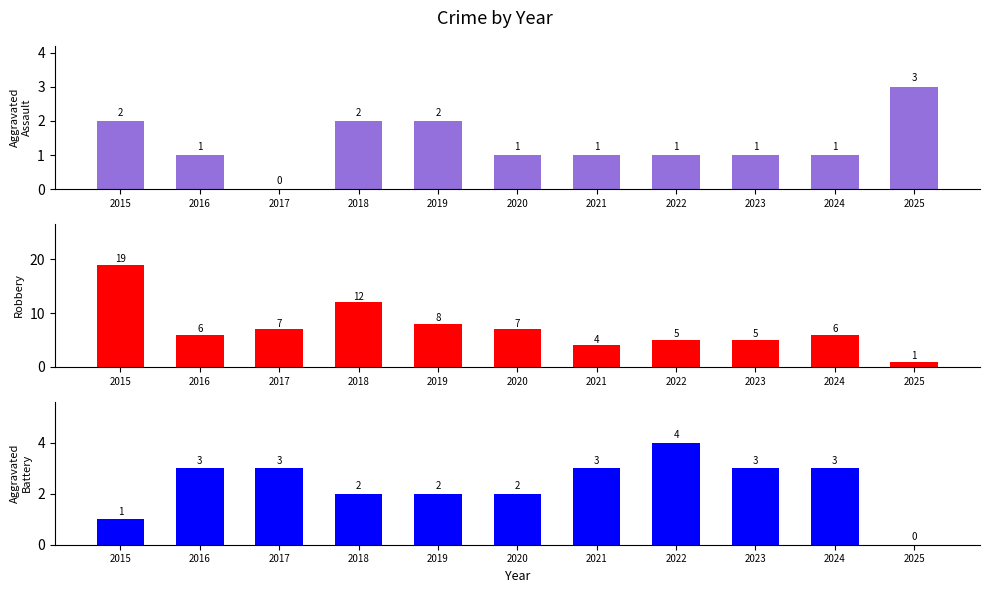

The Aggravated Assault series shows 3 at 2025. True or false?

True